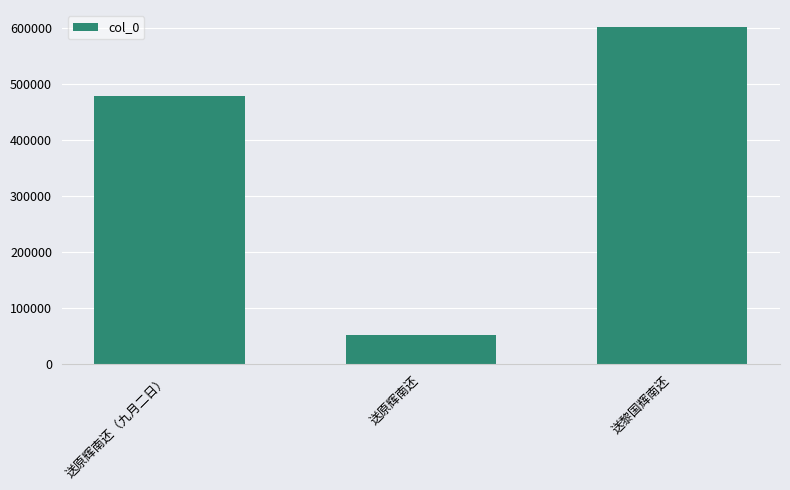

What is the average value?

377667